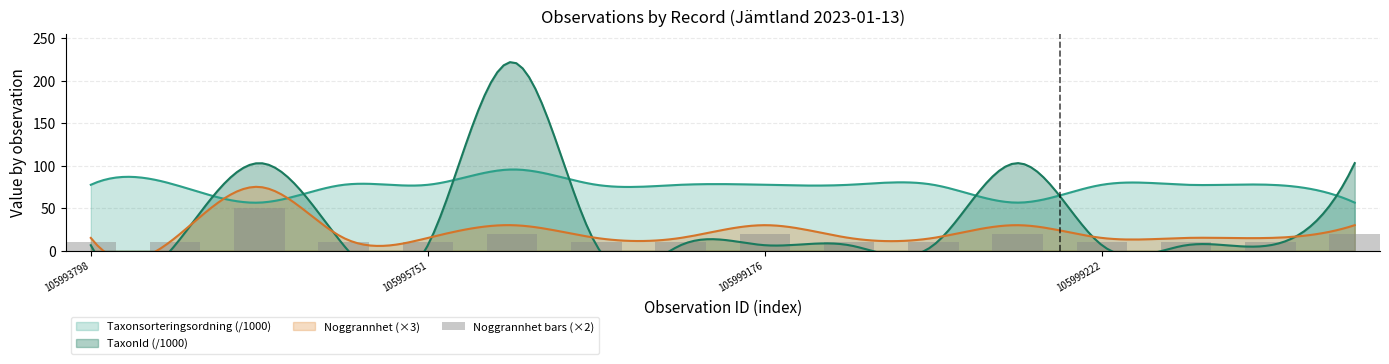

Where is the data nearest to the value 30?

5